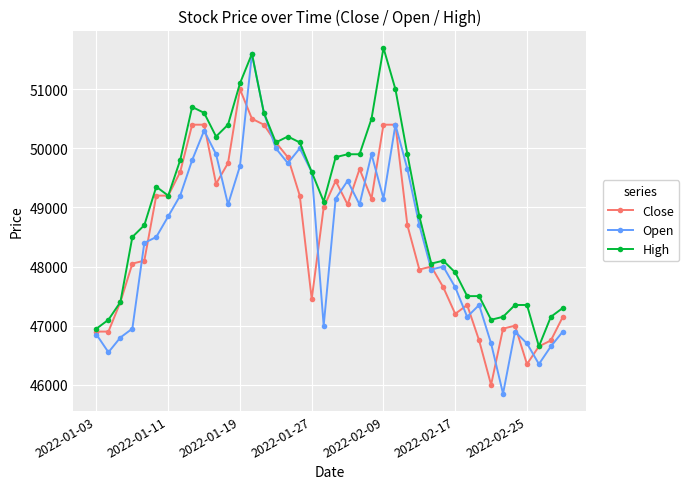

Which series has the largest total across all categories?

High